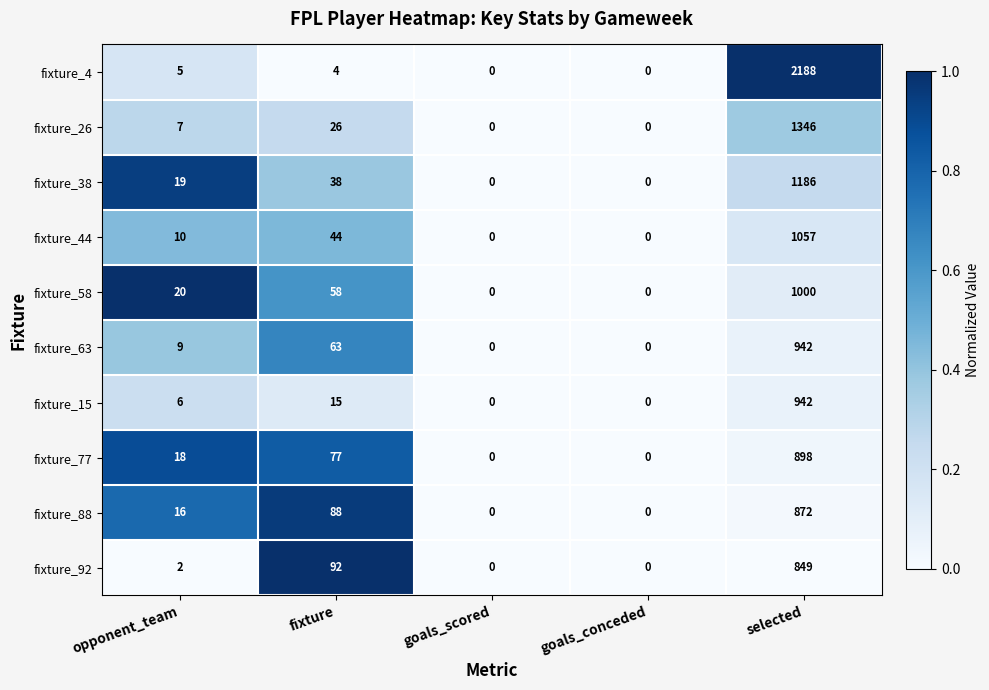

What is the difference between the second highest and second lowest values in the fixture_4 series?

5